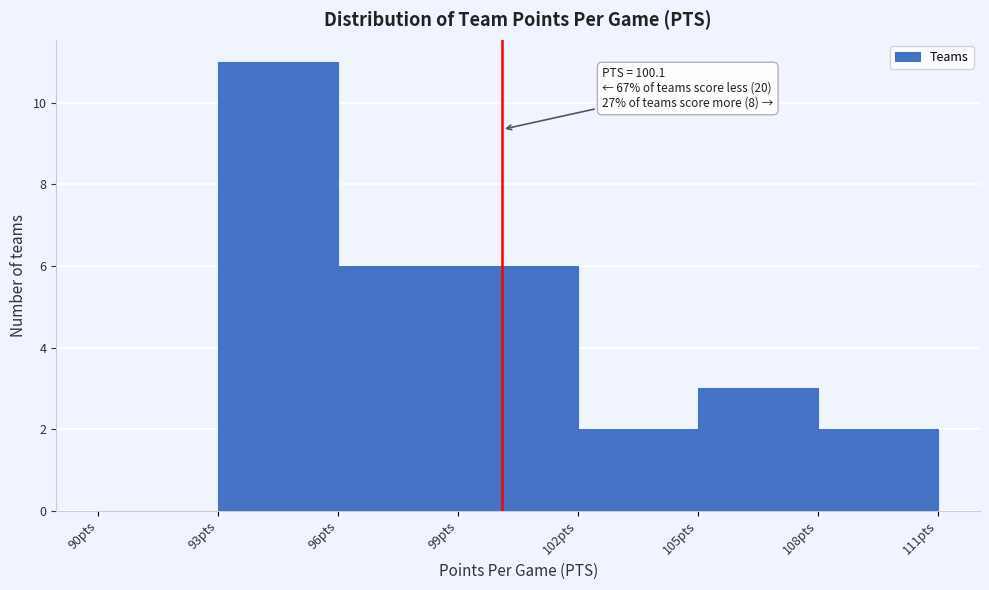

Which range on the x-axis has the tallest bar?

93 to 96